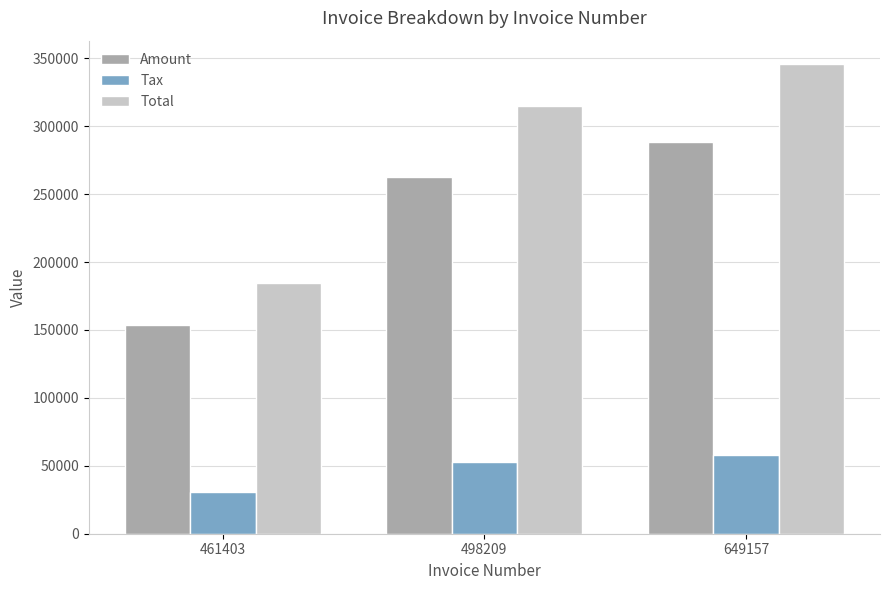

Reading left to right, what are all the values shown in this chart?

Amount: 153823.0	262362.0	288038.0
Tax: 30764.6	52472.4	57607.6
Total: 184588.0	314834.0	345646.0